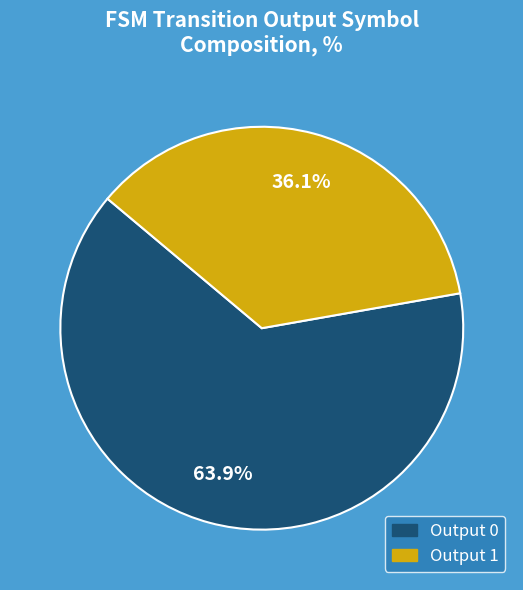

To the nearest percent, what is the average slice percentage?

50%